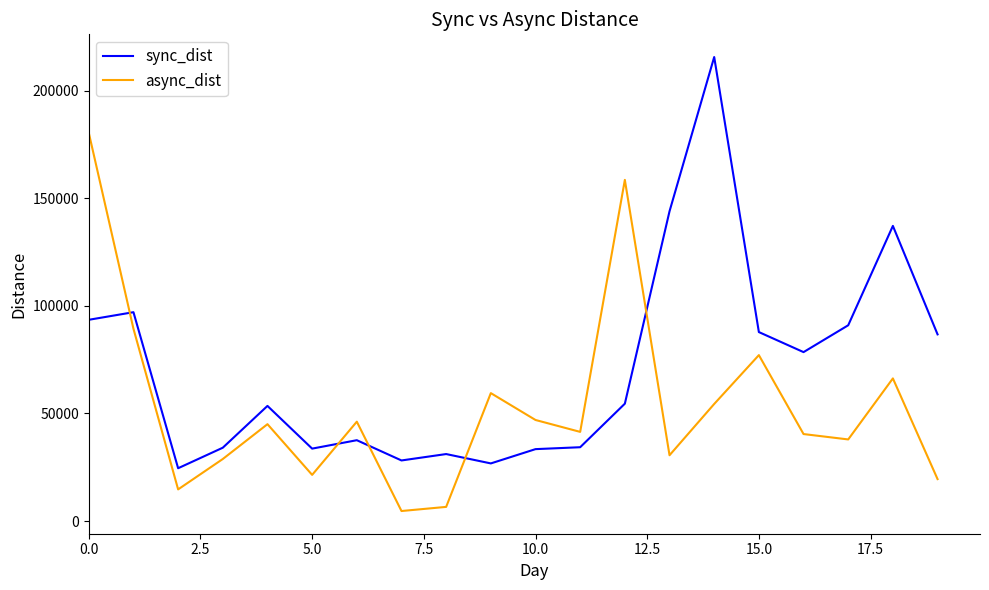

How many values in the async_dist series are below 44989?

10